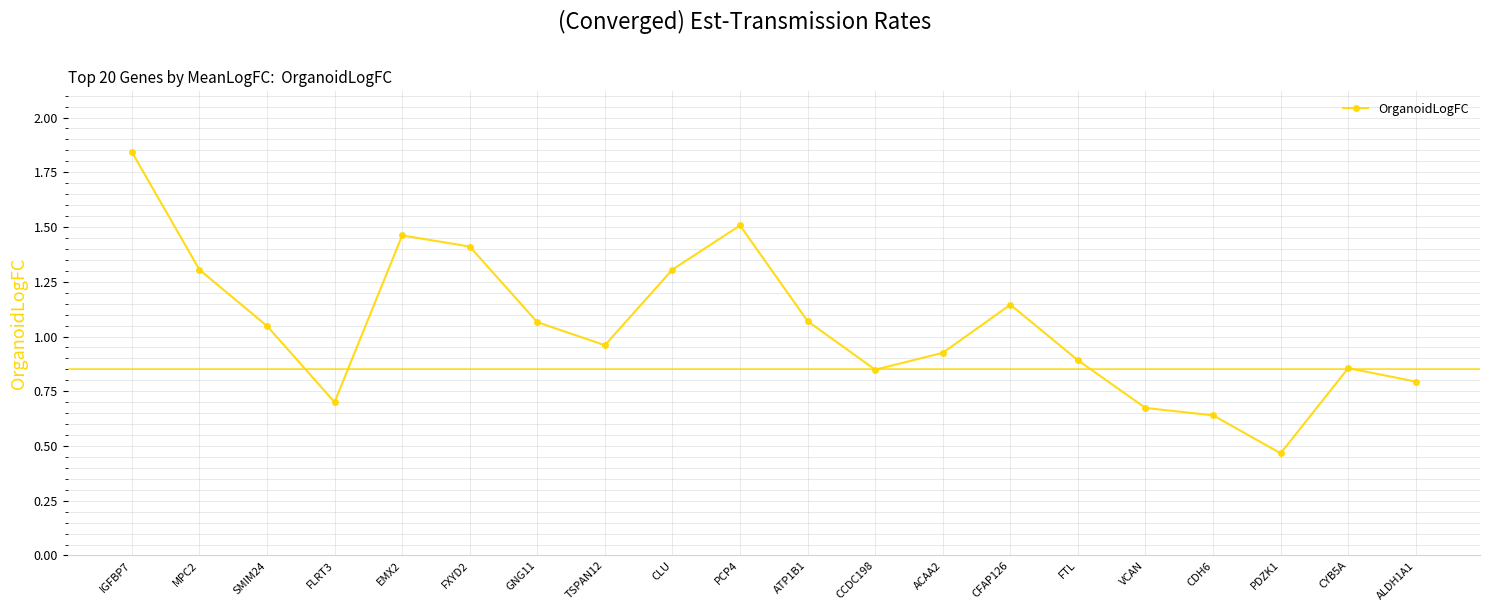

True or false: the data shows 0.3 at MPC2.

False